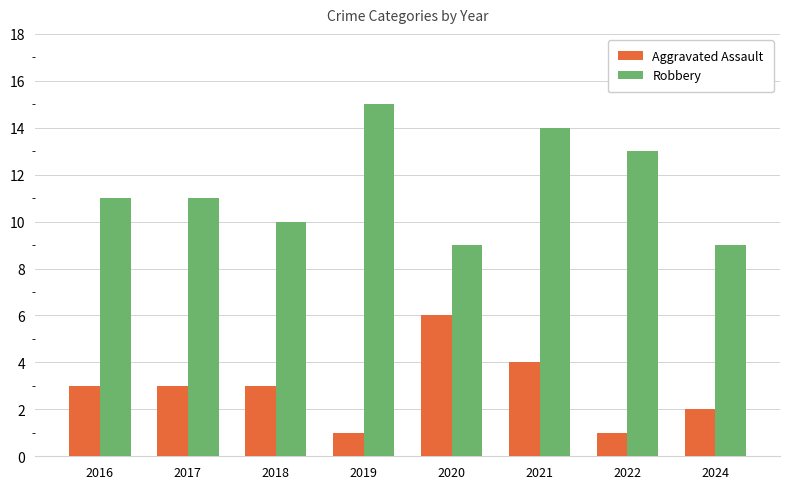

Reading right to left, list all the values displayed in this chart.

Aggravated Assault: 2024=2	2022=1	2021=4	2020=6	2019=1	2018=3	2017=3	2016=3
Robbery: 2024=9	2022=13	2021=14	2020=9	2019=15	2018=10	2017=11	2016=11